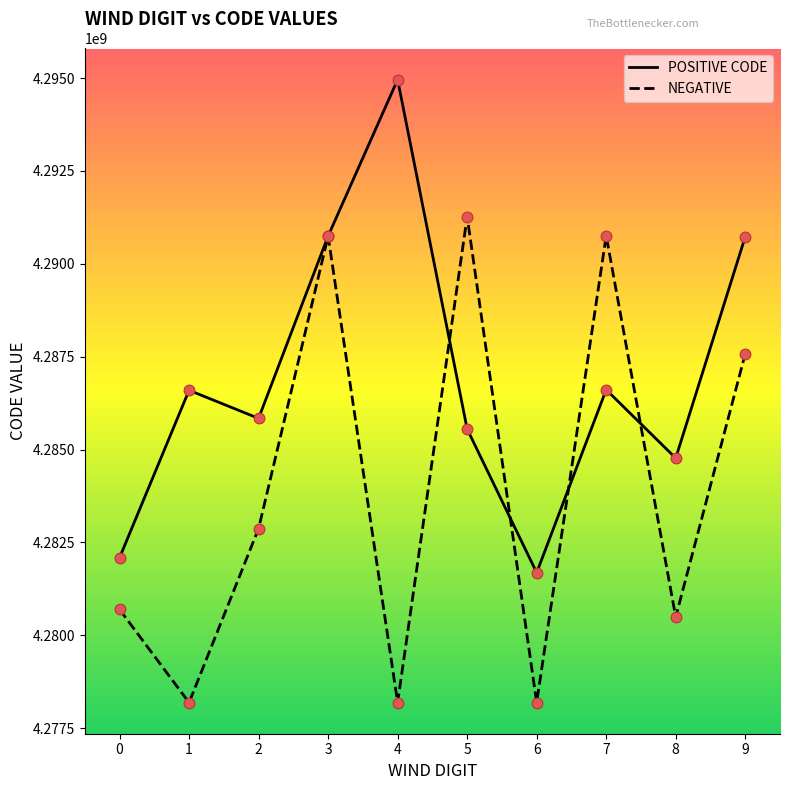

What are all the series names shown in the legend?

POSITIVE CODE, NEGATIVE